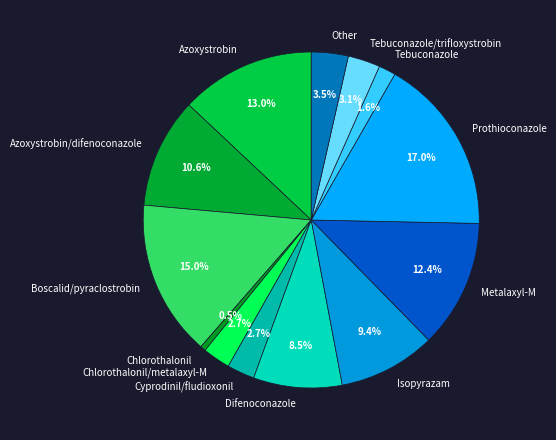

What percentage is the Tebuconazole slice, to the nearest percent?

2%